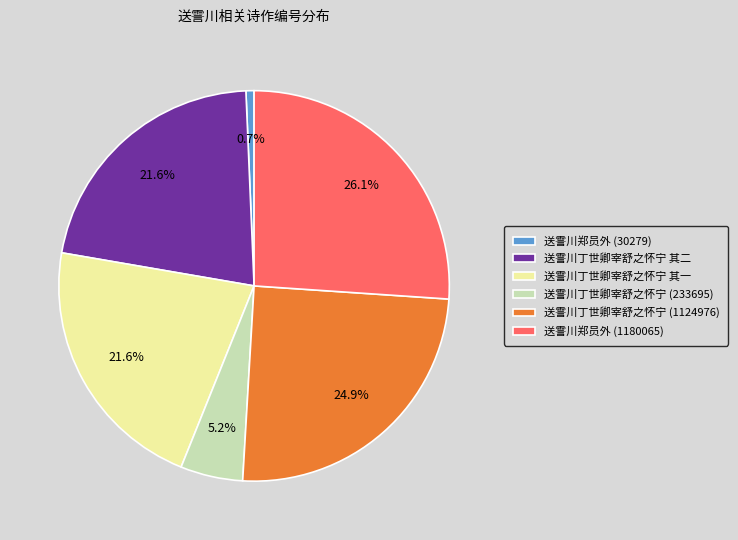

How many slices are in this pie chart?

6